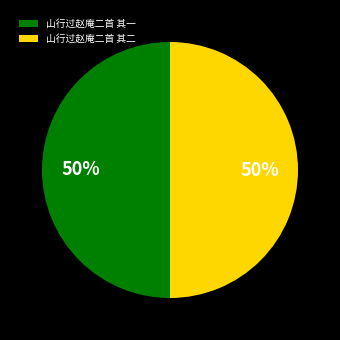

To the nearest percent, what is the average slice percentage?

50%